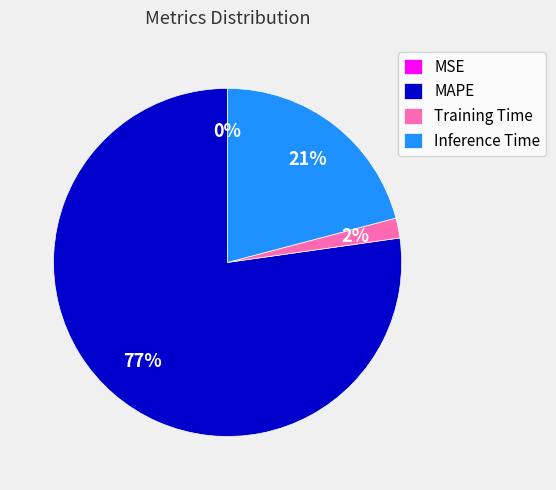

Which category has the biggest portion of the pie?

MAPE